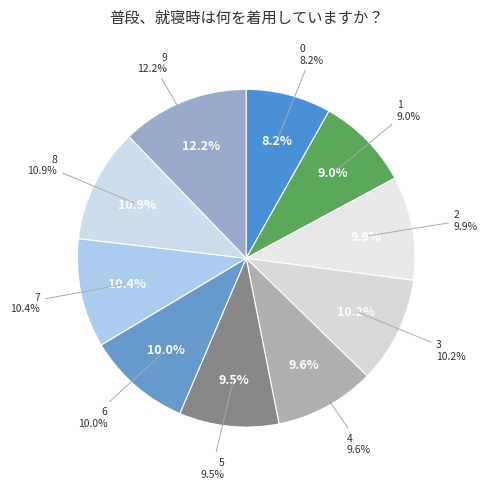

Is 3 the majority of the pie?

No